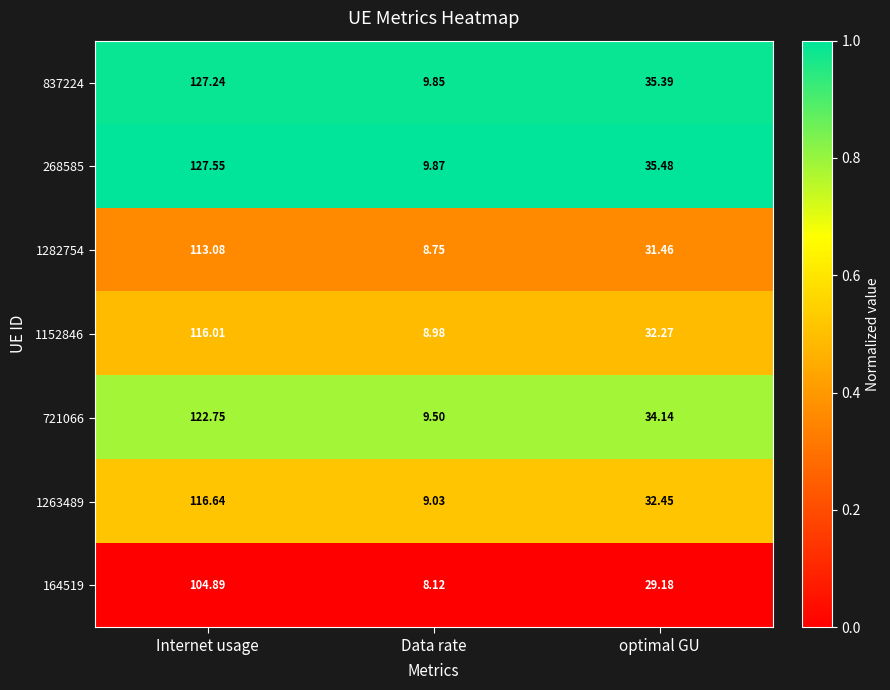

How many series are shown in this chart?

7